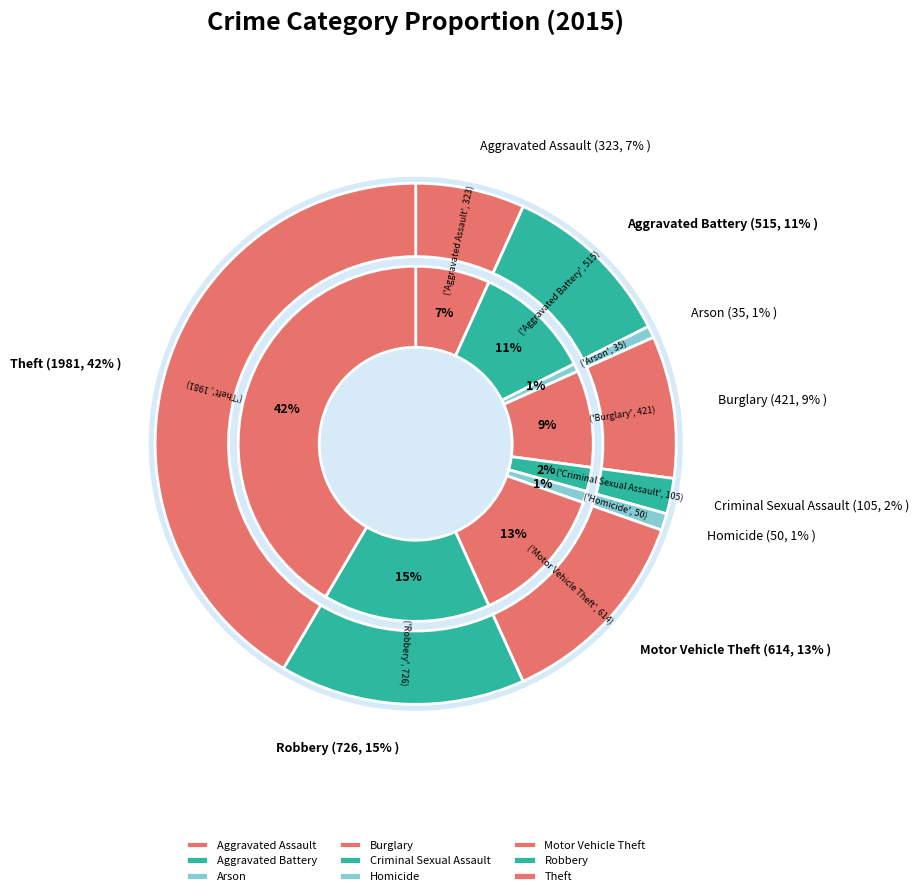

Combined, do Theft and Arson account for over 50%?

No